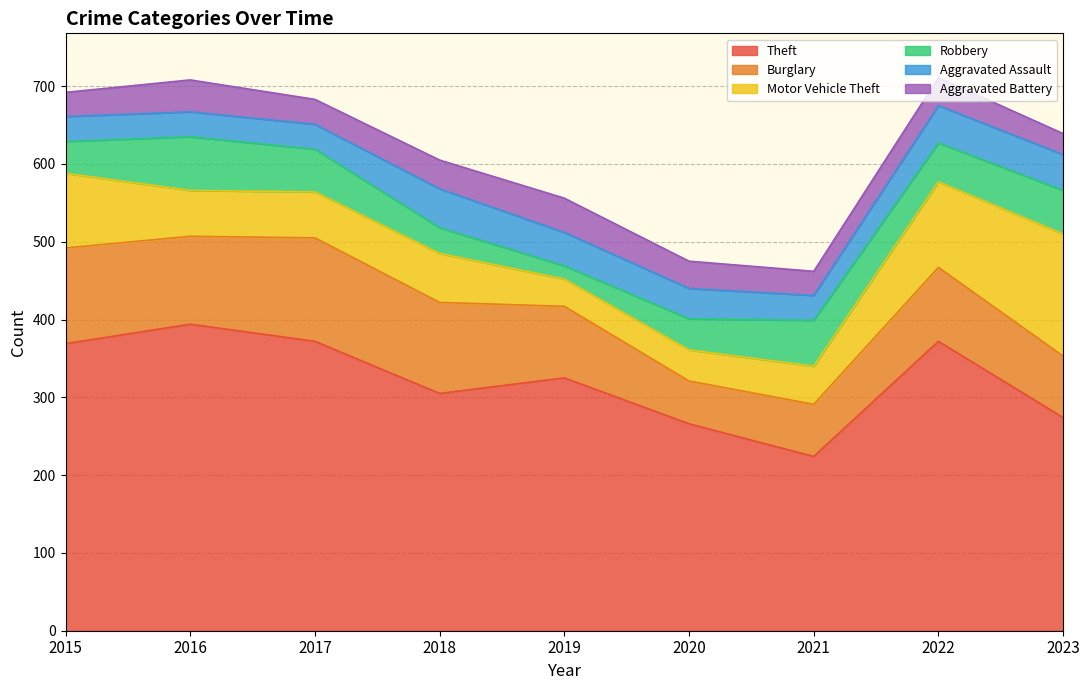

Where is Aggravated Assault nearest to the value 41?

2019